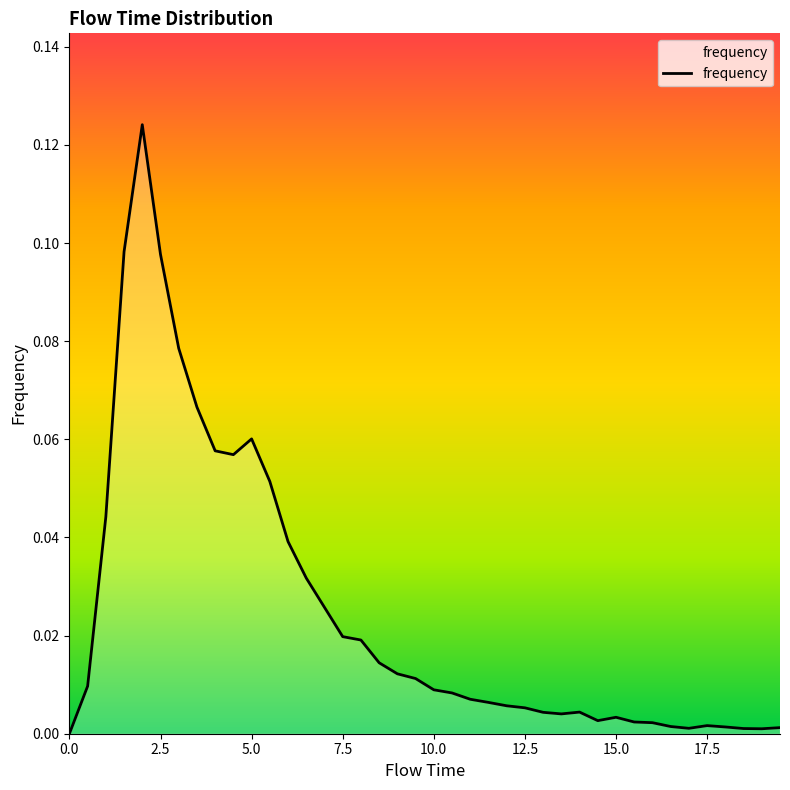

Reading left to right, list all the values displayed in this chart.

0.0	0.0	0.0	0.1	0.1	0.1	0.1	0.1	0.1	0.1	0.1	0.1	0.0	0.0	0.0	0.0	0.0	0.0	0.0	0.0	0.0	0.0	0.0	0.0	0.0	0.0	0.0	0.0	0.0	0.0	0.0	0.0	0.0	0.0	0.0	0.0	0.0	0.0	0.0	0.0